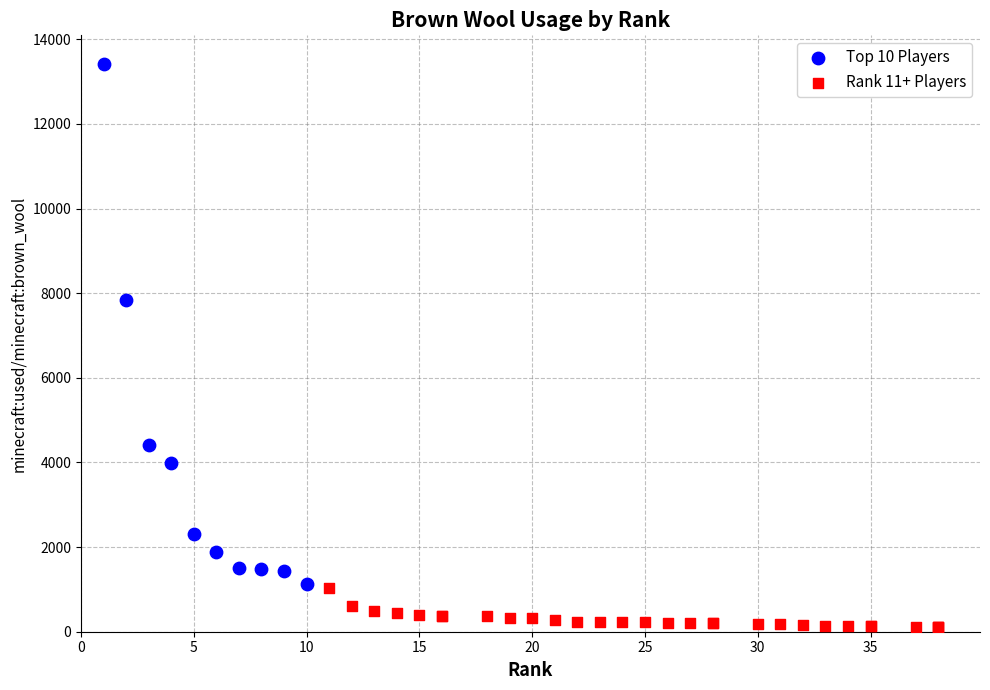

What are all the series names shown in the legend?

Top 10 Players, Rank 11+ Players